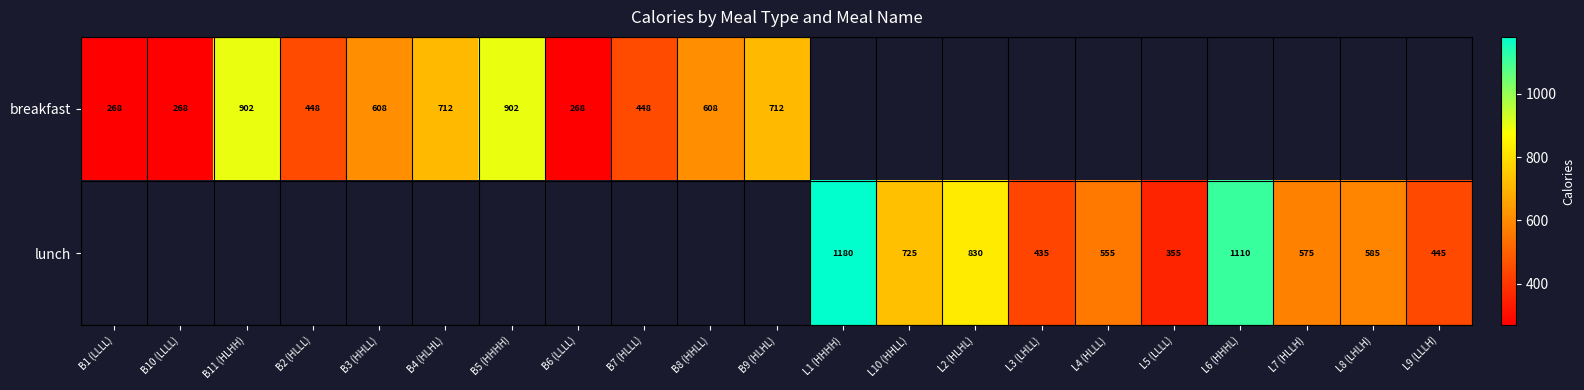

What is the maximum value shown in the chart?

1180.0